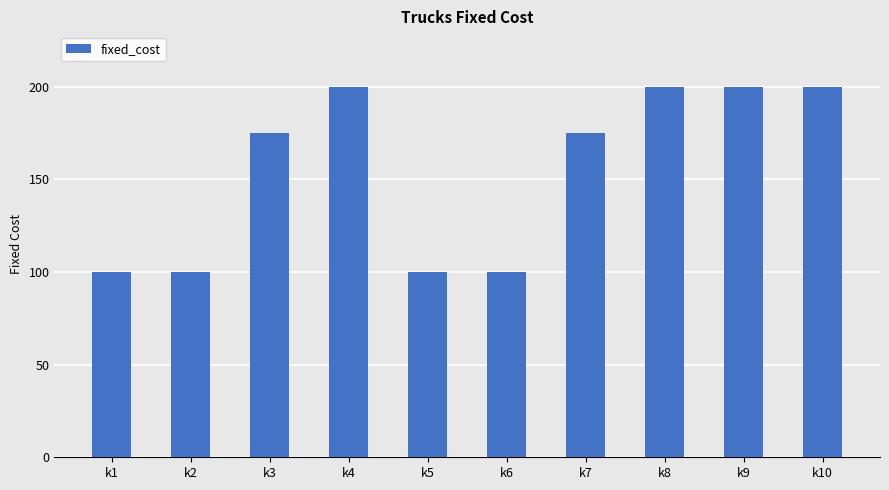

What is the difference between the values at k2 and k7?

75